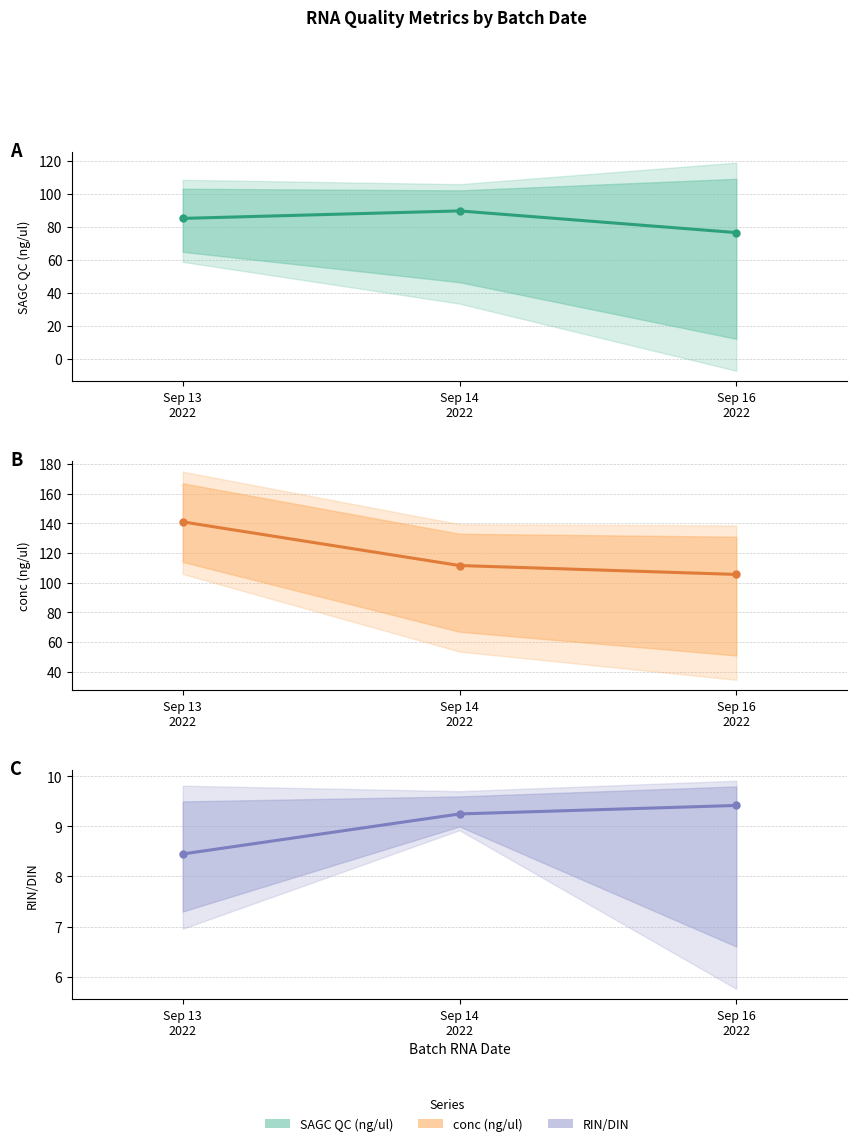

What is the label of the 3rd point from the right?

Sep 13
2022